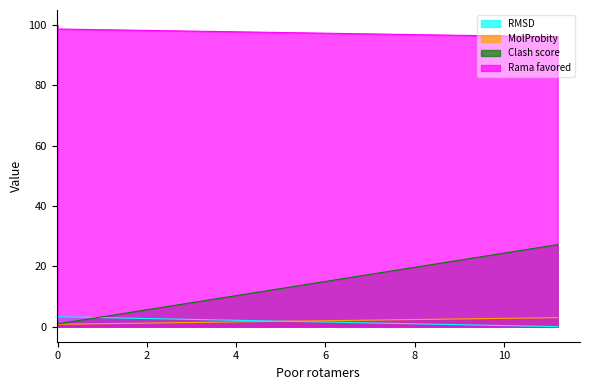

How many lines are shown in the chart?

4